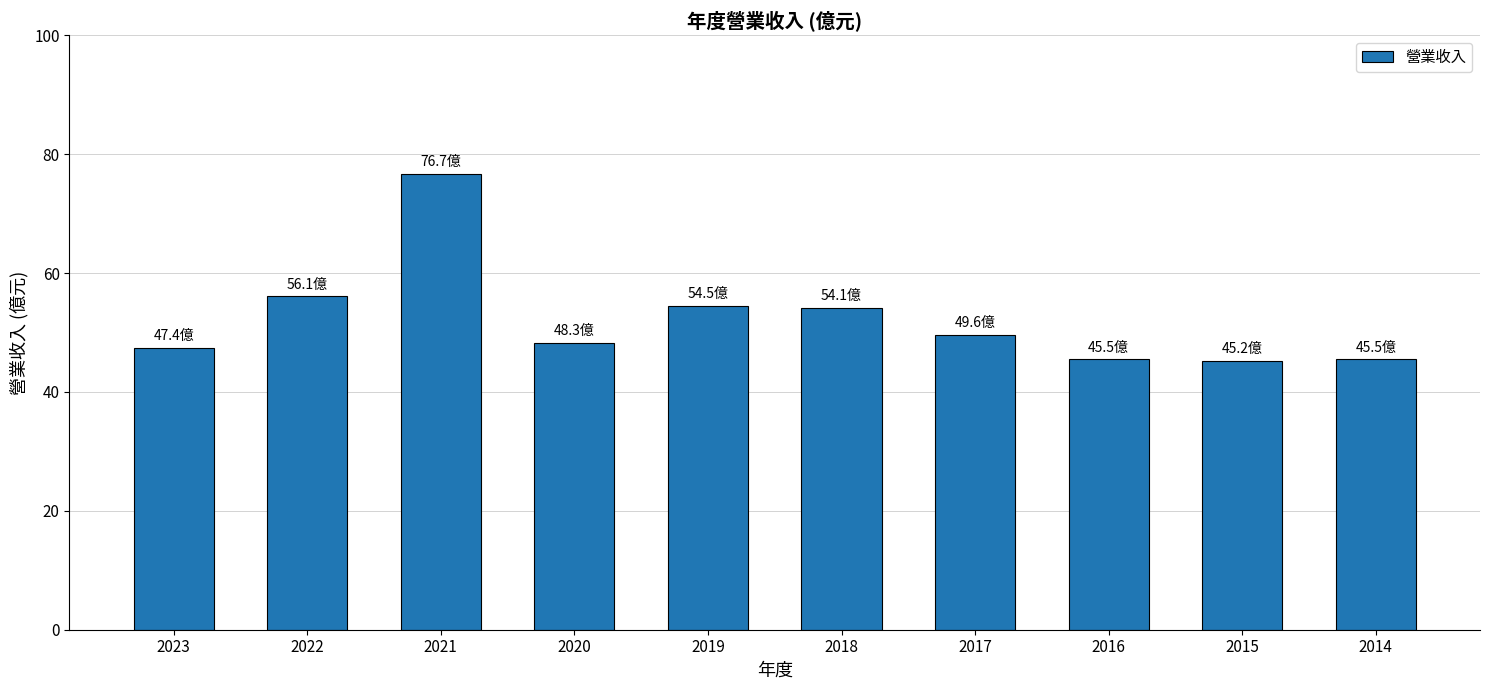

Does the chart contain stacked bars?

No